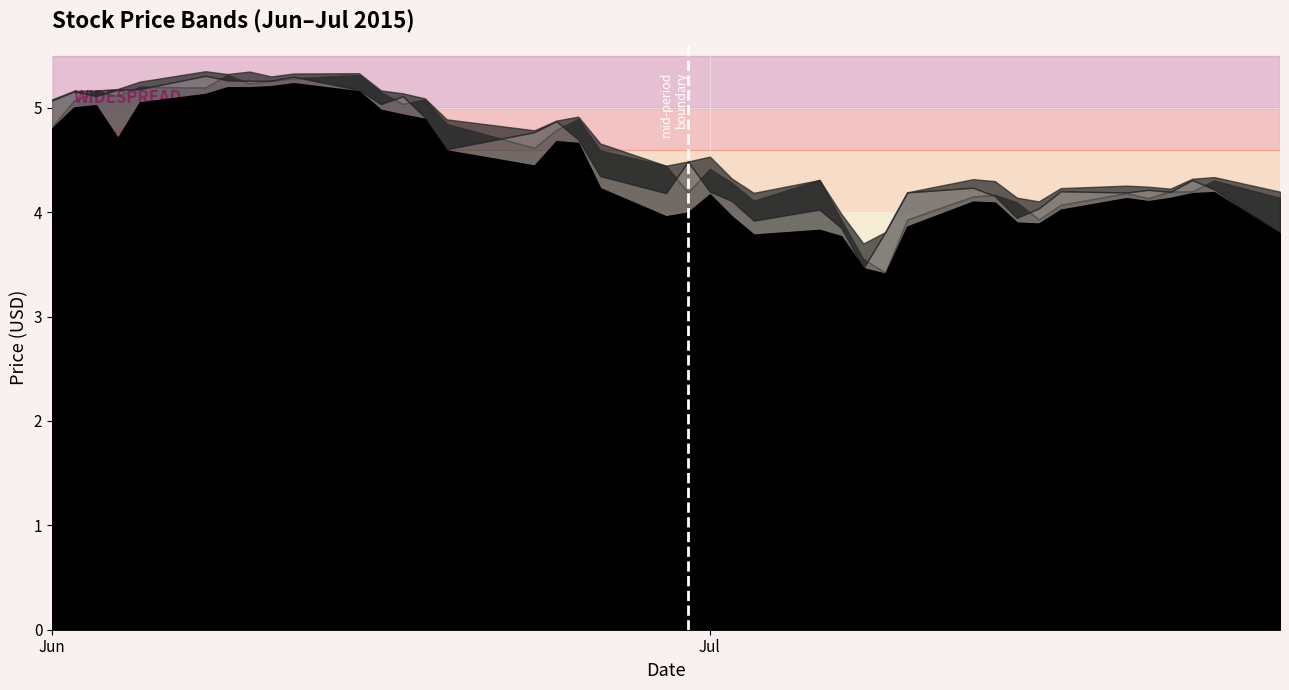

At which category is the sum across all series the highest?

2015-06-12